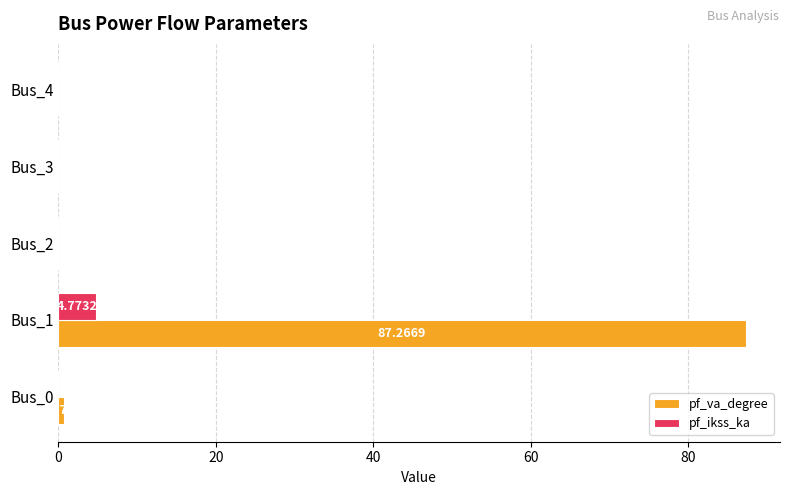

Which series has the largest total across all categories?

pf_va_degree